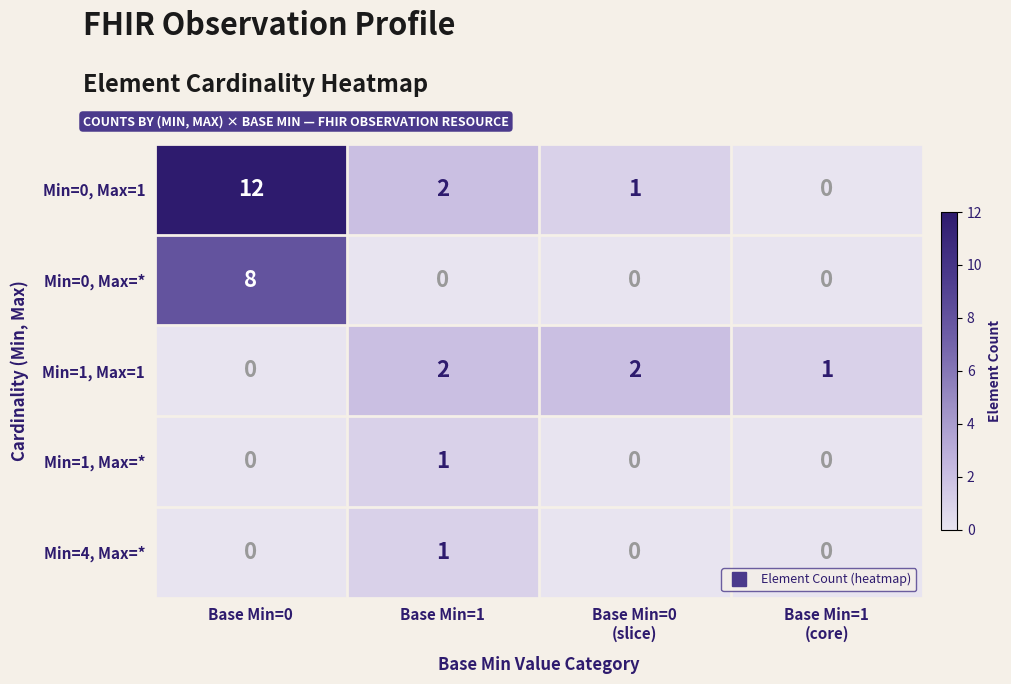

Reading left to right, list all the values displayed in this chart.

Min=0, Max=1: 12	2	1	0
Min=0, Max=*: 8	0	0	0
Min=1, Max=1: 0	2	2	1
Min=1, Max=*: 0	1	0	0
Min=4, Max=*: 0	1	0	0